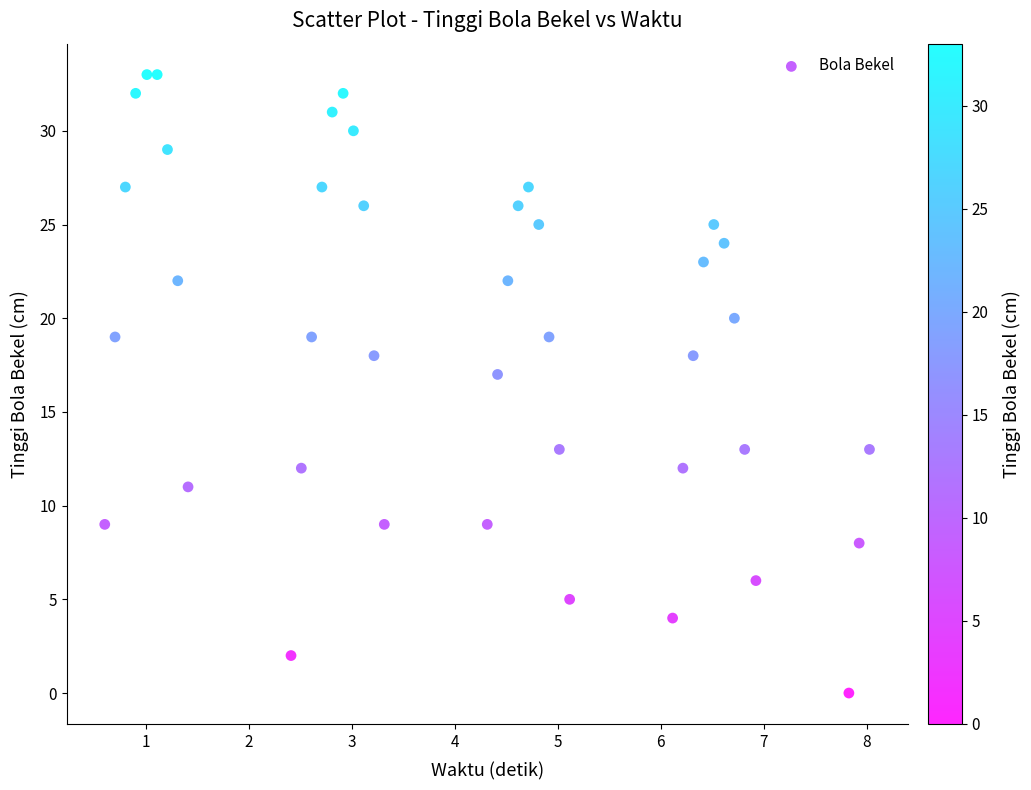

What Y value in the scatter plot is closest to 16?

17